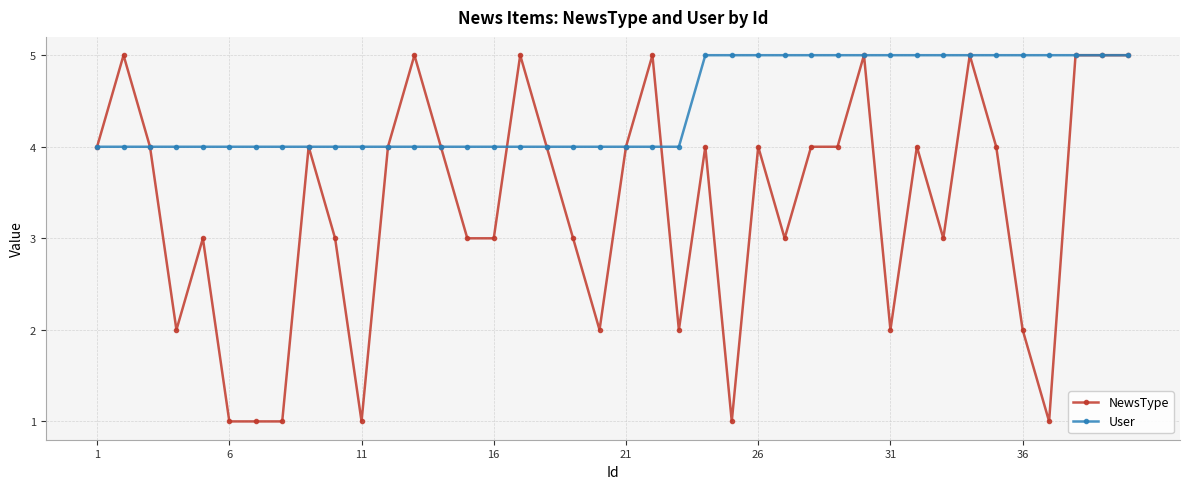

What is the value of the User point at the 7th from the left?

4